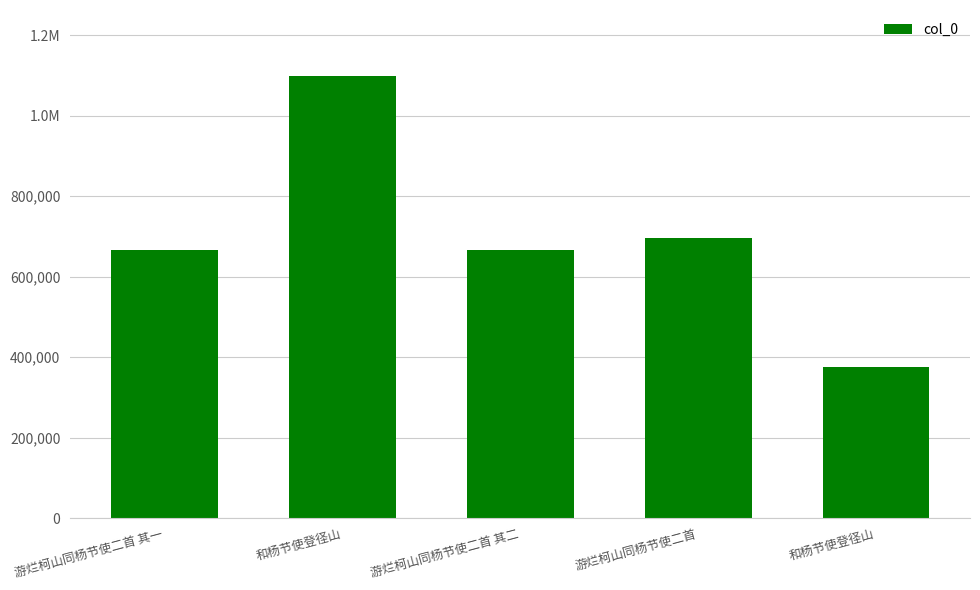

What is the minimum value shown in the chart?

374888